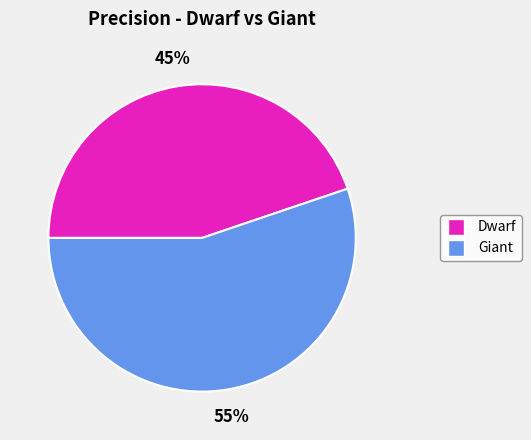

Is it true that Dwarf is 45% of the pie?

True